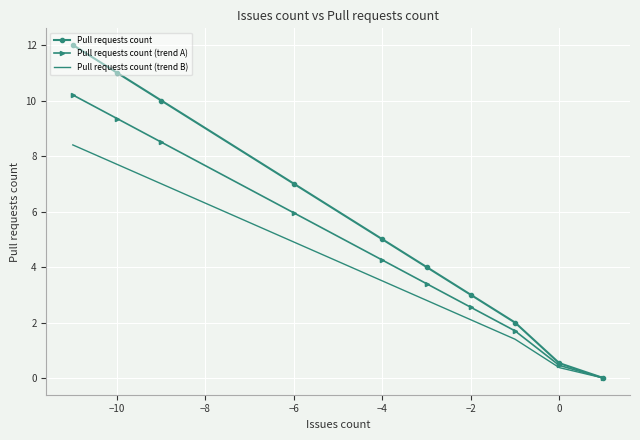

List the series in order of their overall mean, lowest first.

Pull requests count (trend B), Pull requests count (trend A), Pull requests count